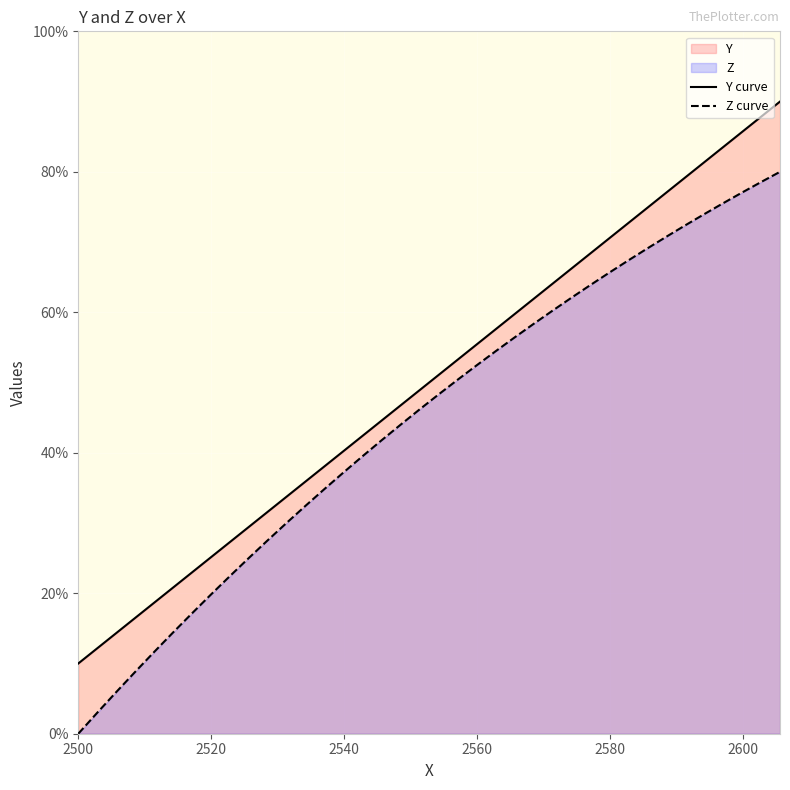

What is the maximum value shown in the chart?

90.0